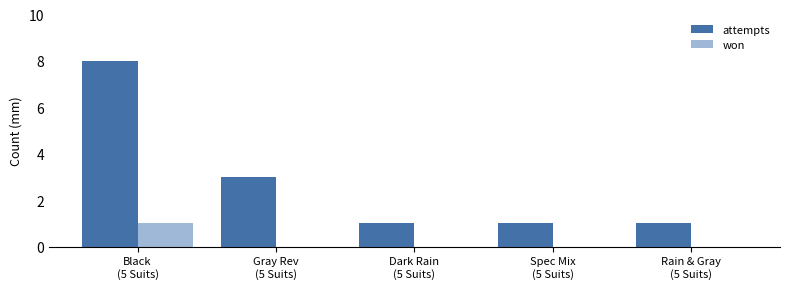

Which series has the largest total across all categories?

attempts